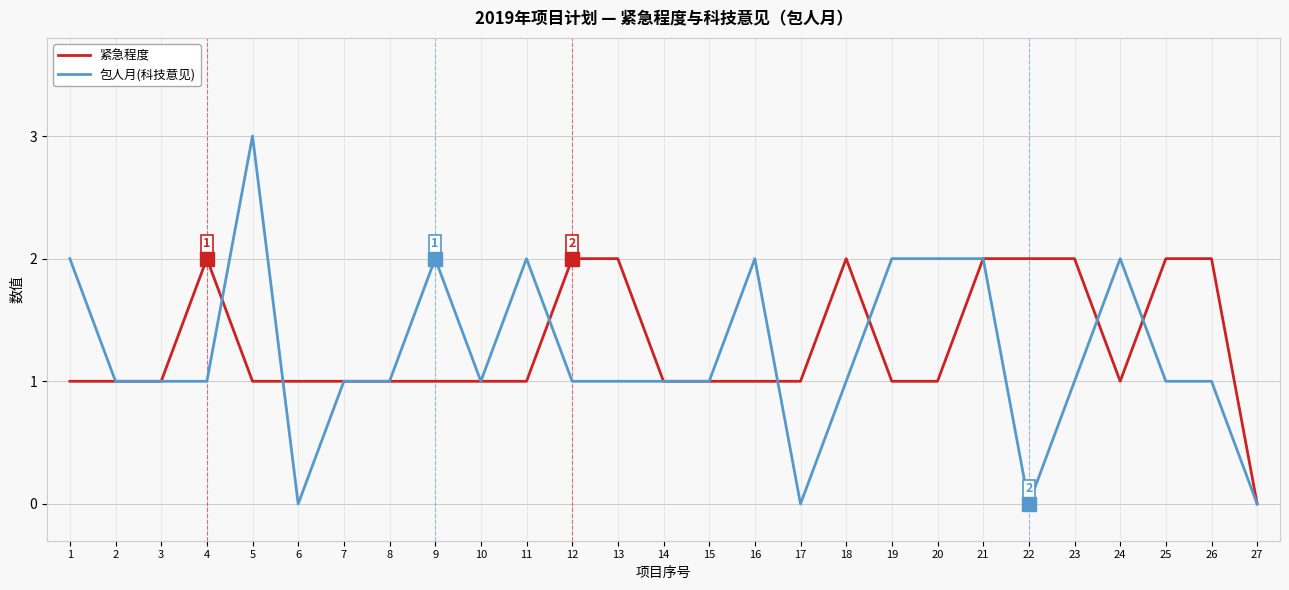

What is the maximum value shown in the chart?

3